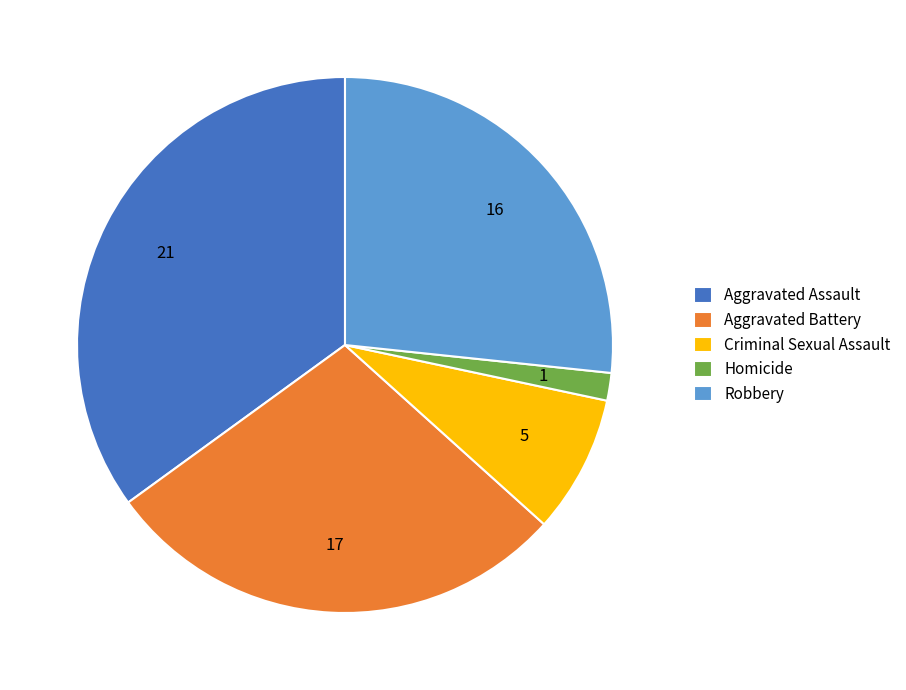

Which category has the smallest portion of the pie?

Homicide